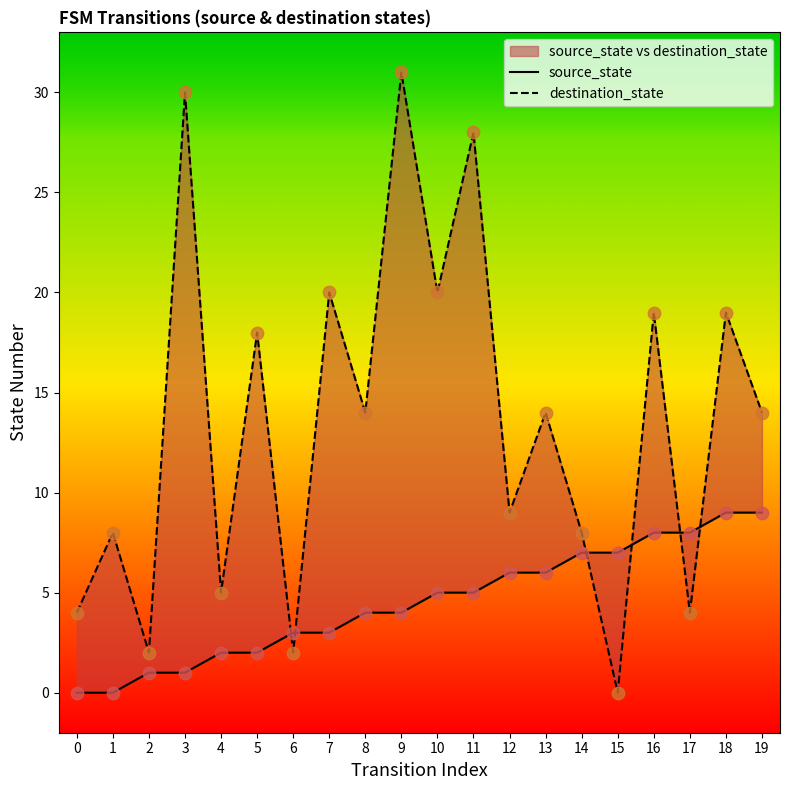

At which category is the sum across all series the highest?

9